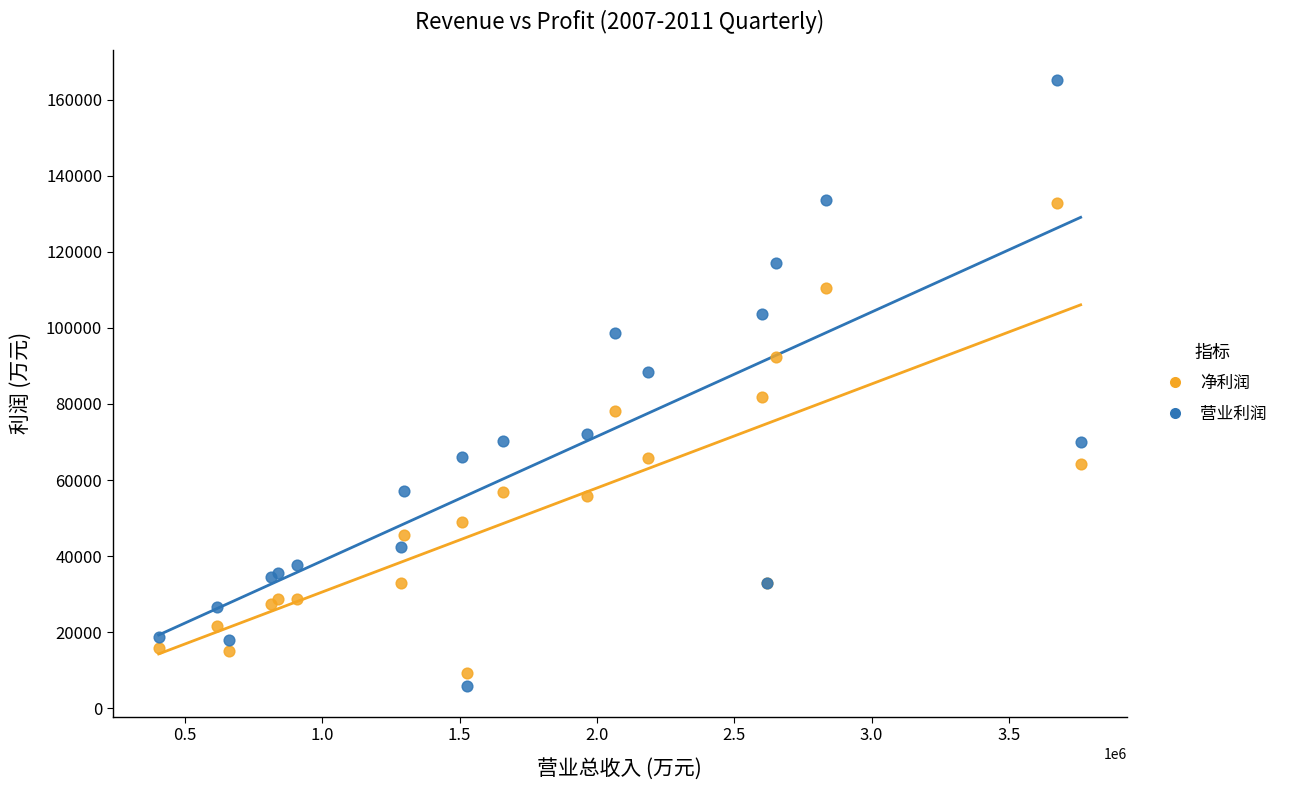

What are all the series names shown in the legend?

净利润, 营业利润